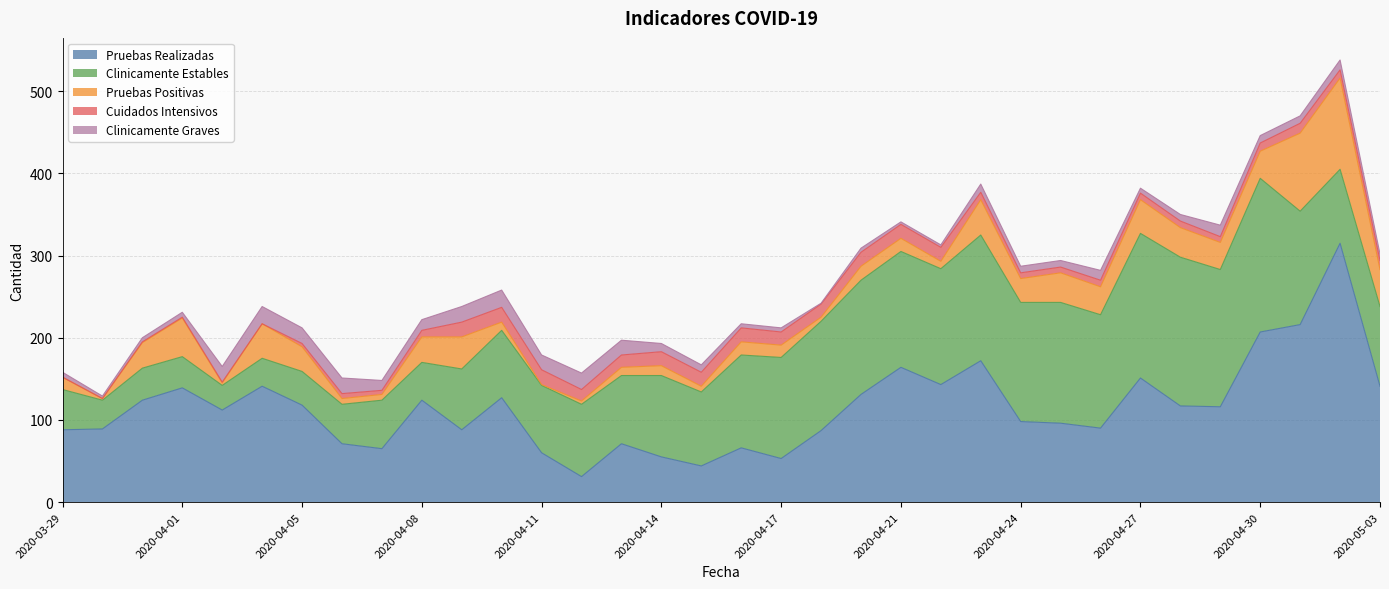

True or false: Pruebas Positivas has more than 2 interior local peaks.

True